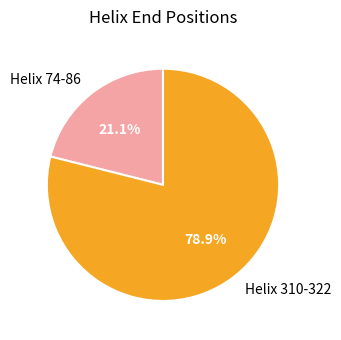

To the nearest percent, what portion does Helix 74-86 represent?

21%